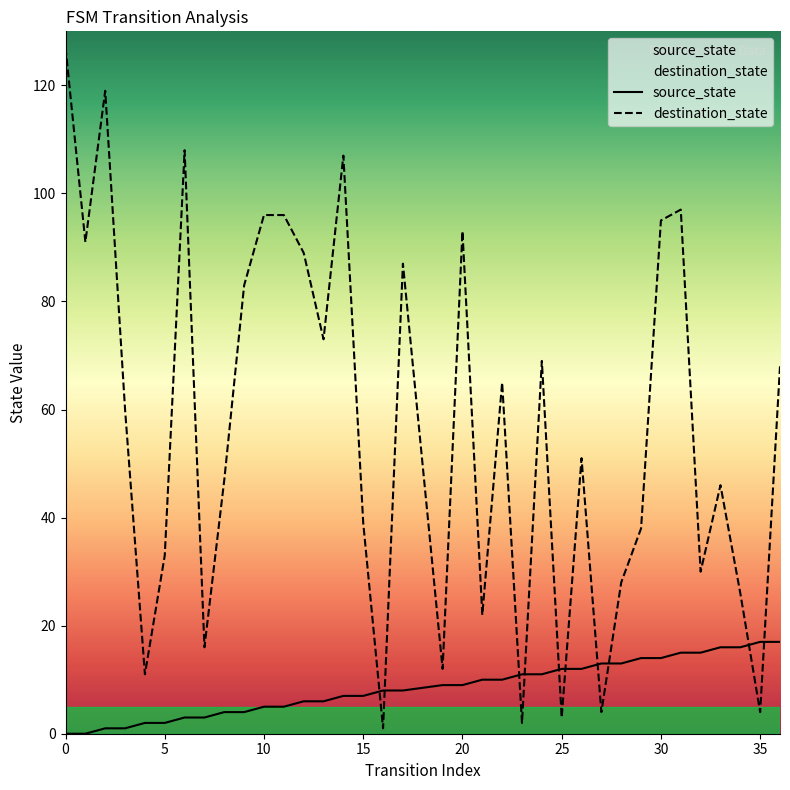

Rank the series by their maximum value, from highest to lowest.

destination_state, source_state